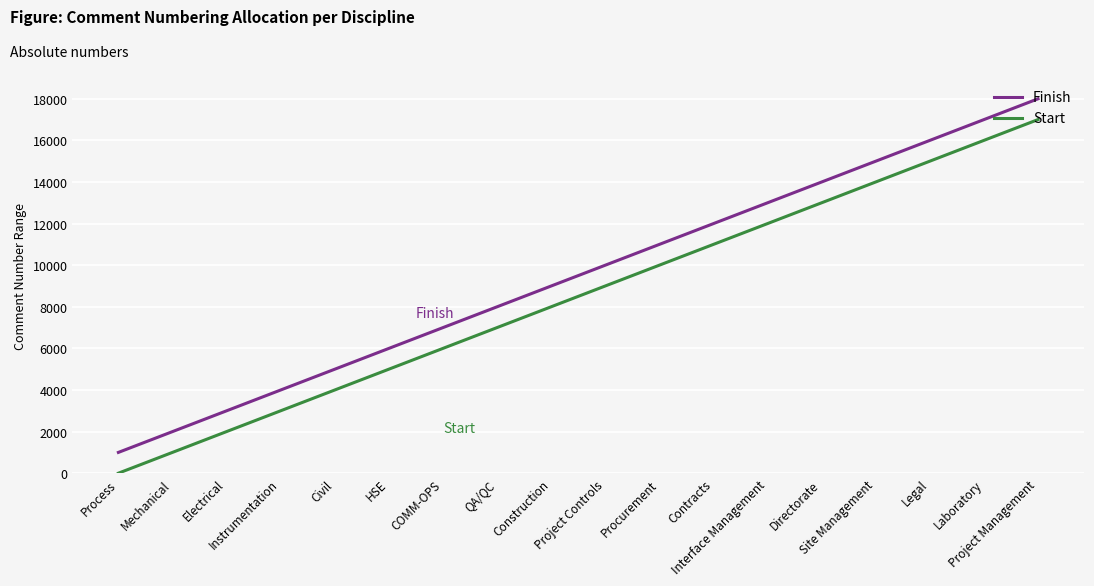

What is the sum of all Start values?

153018